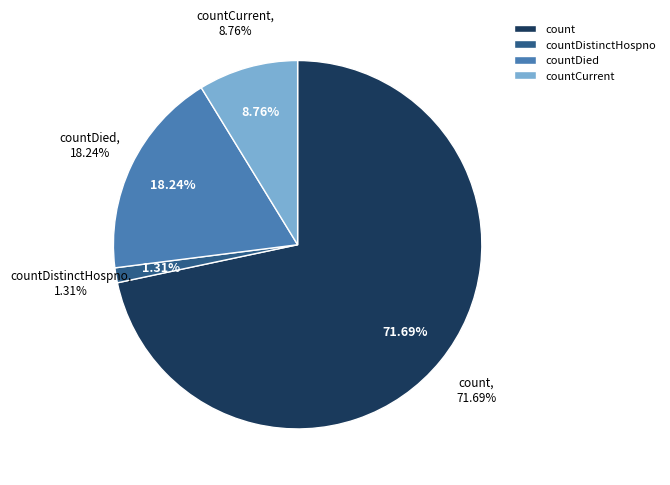

What percentage is the countCurrent slice, to the nearest percent?

9%